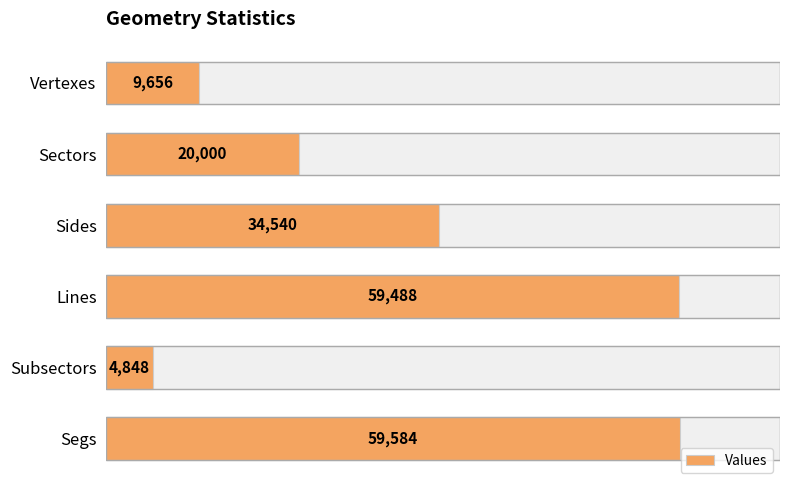

What is the change in value from Vertexes to Sectors?

+10344